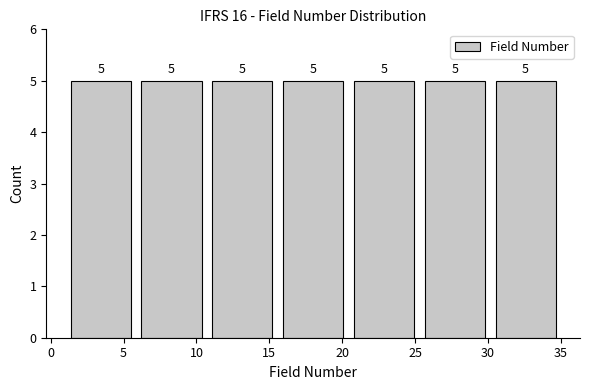

Reading left to right, transcribe this chart: for each bar, give the range it covers on the x-axis and its height. The bar edges are not printed on the chart, so give them approximately, as read against the axis.

1.0 to 6.0: 5
6.0 to 10.5: 5
10.5 to 15.5: 5
15.5 to 20.5: 5
20.5 to 25.5: 5
25.5 to 30.0: 5
30.0 to 35.0: 5